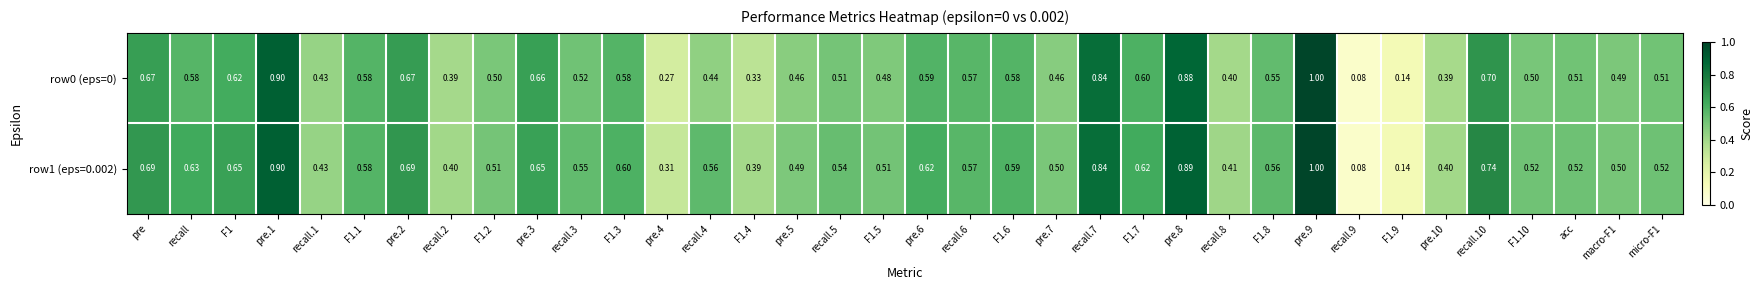

Is the value of row1 (eps=0.002) at recall.6 greater than the value of row0 (eps=0) at F1.9?

Yes